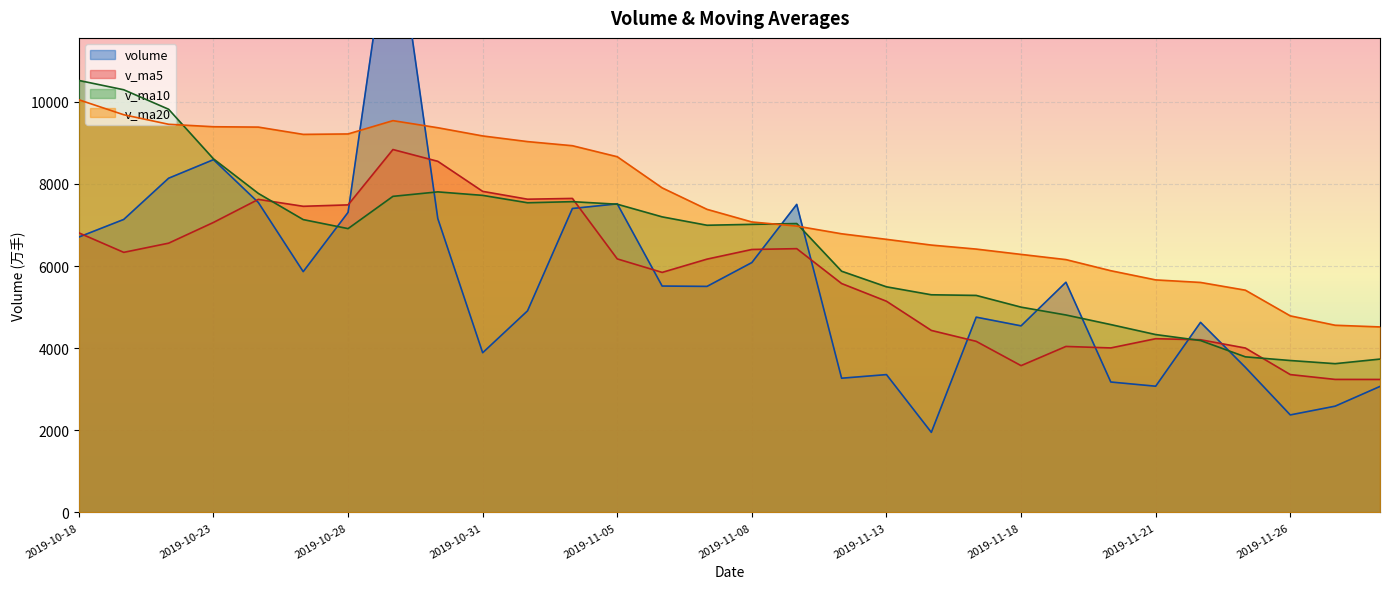

True or false: v_ma20 and v_ma5 intersect in this chart.

False